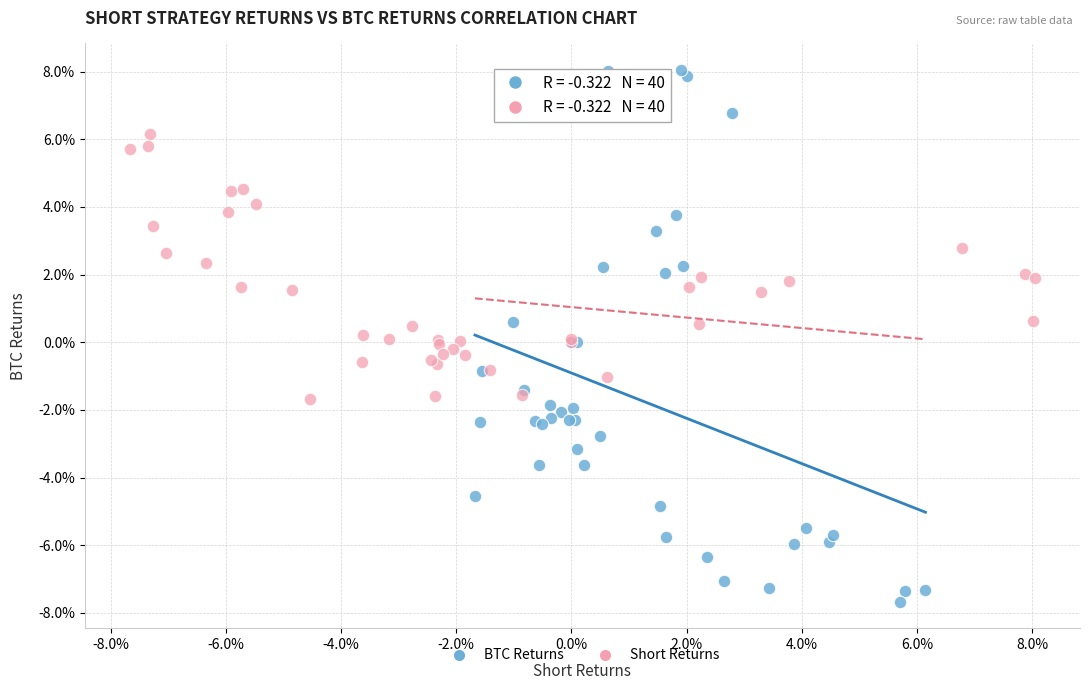

What are all the series names shown in the legend?

BTC Returns, Short Returns